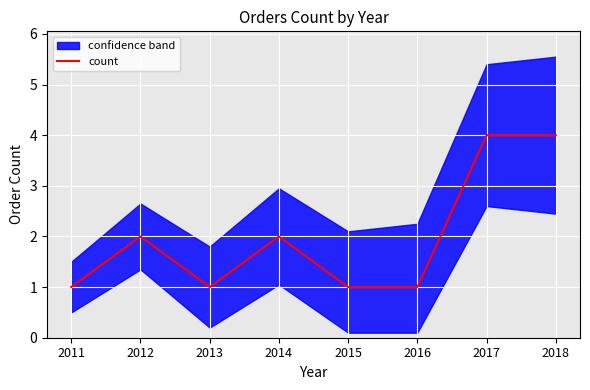

What is the difference between the second highest and minimum values?

3